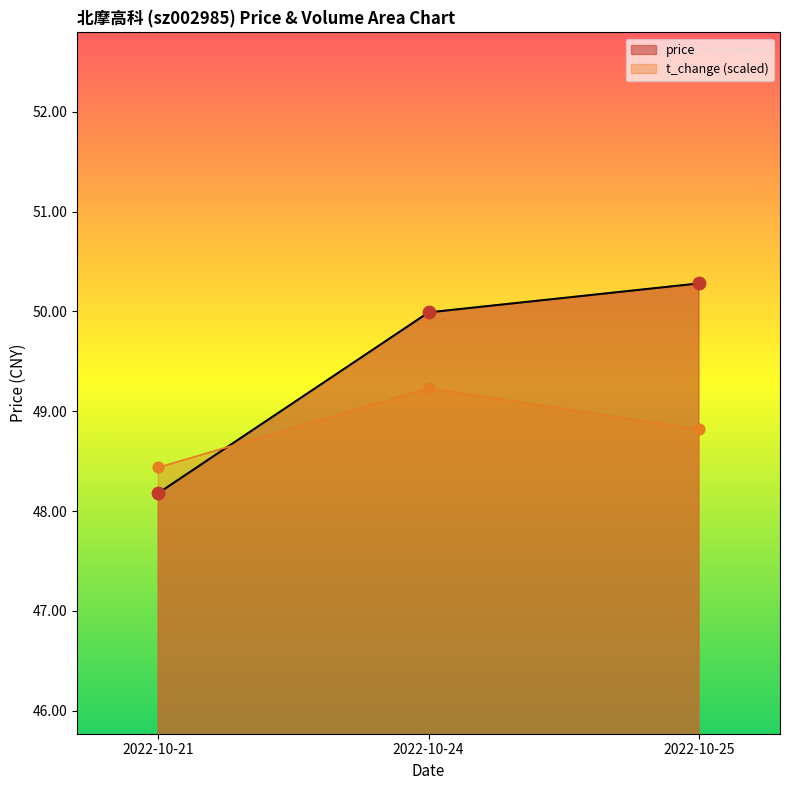

What are all the series names shown in the legend?

price, t_change (scaled)